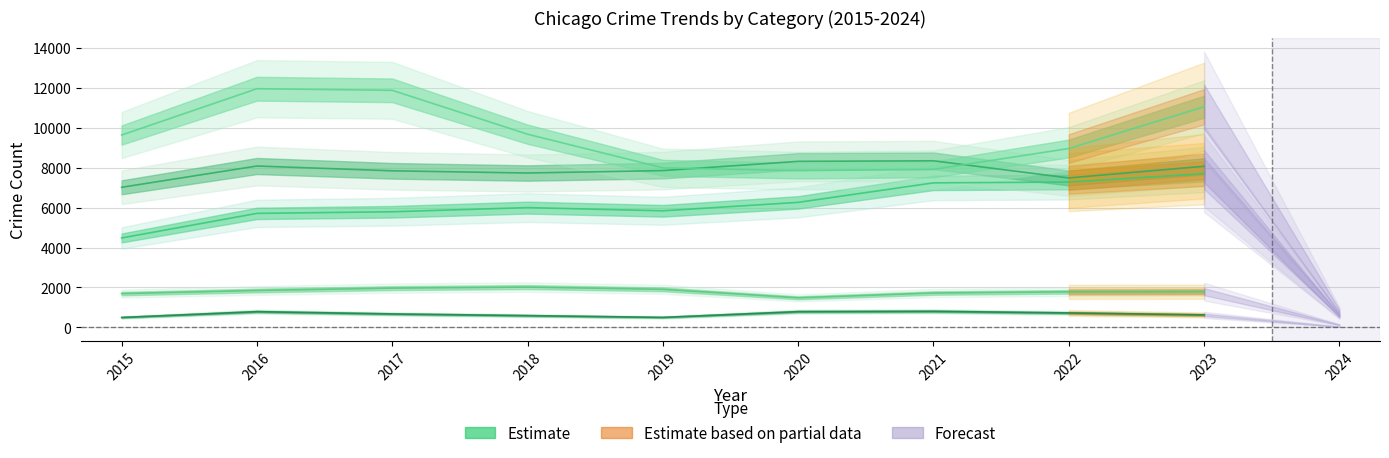

Reading left to right, what are all the values shown in this chart?

Aggravated Assault: 4480	5712	5793	6001	5841	6264	7242	7280	7702
Aggravated Battery: 7019	8086	7845	7735	7857	8319	8347	7488	8073
Criminal Sexual Assault: 1690	1846	1965	2018	1904	1479	1719	1779	1787
Homicide: 496	786	672	588	499	787	804	722	624
Robbery: 9638	11960	11880	9681	7995	7855	7918	8963	11057